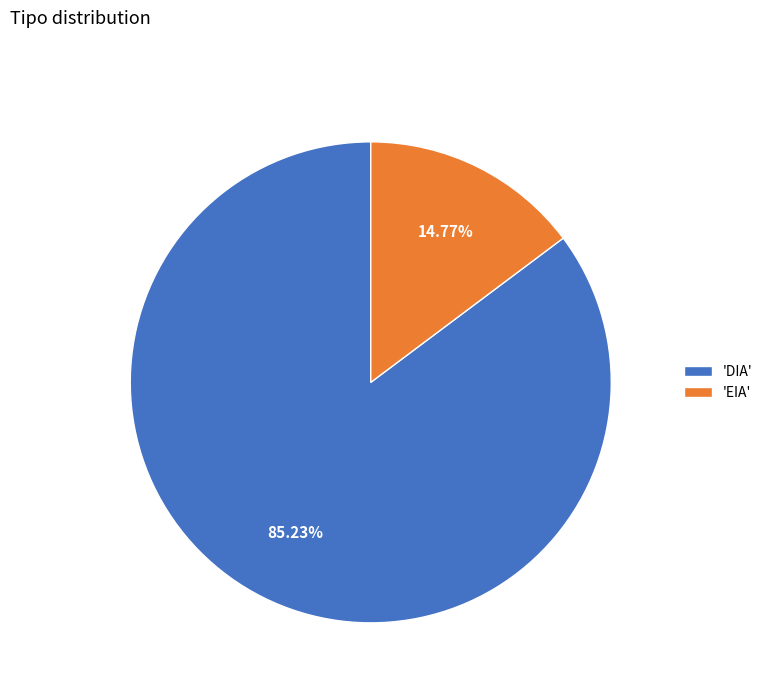

Is the sum of 'DIA' and 'EIA' greater than half?

Yes